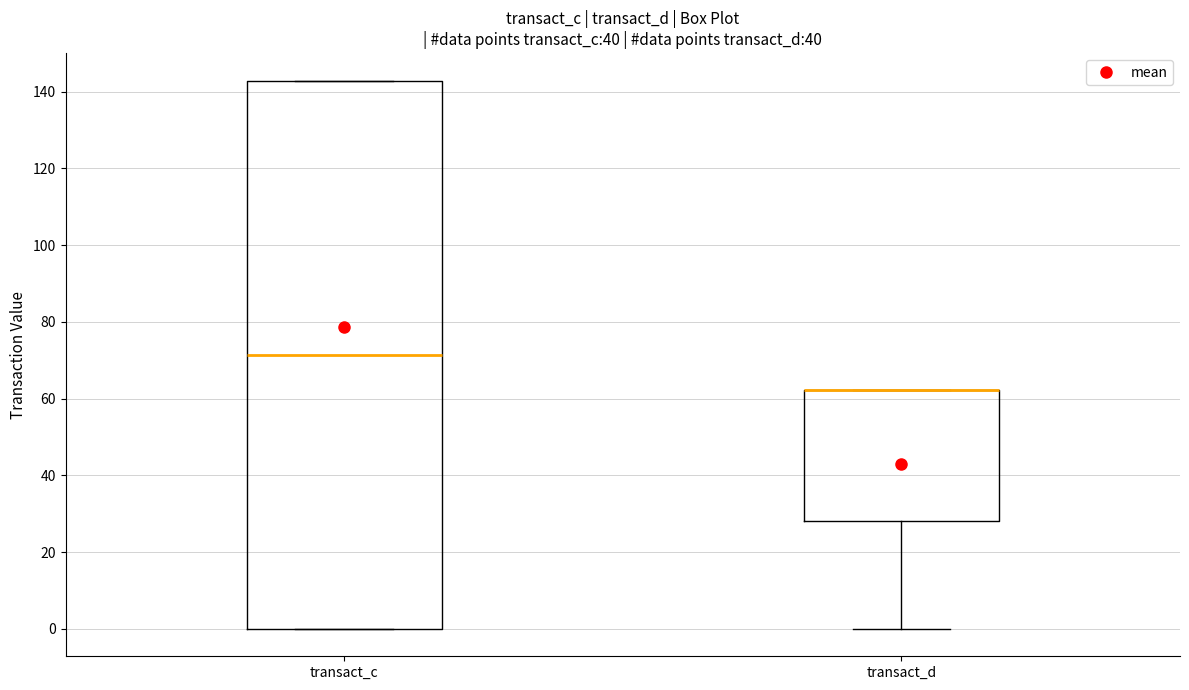

Comparing the boxes themselves (not the whiskers), which one is the tallest?

transact_c